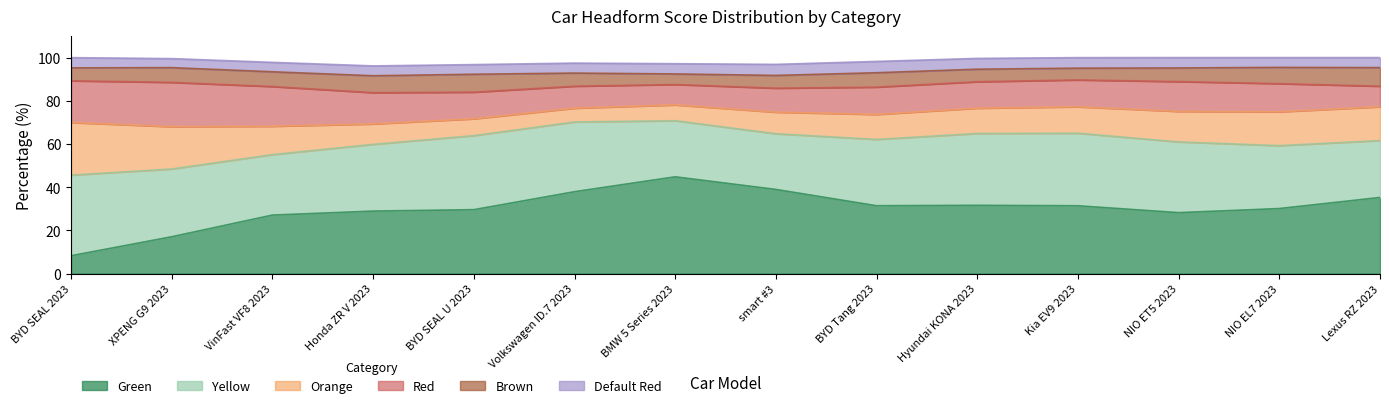

At which category is the sum across all series the highest?

XPENG G9 2023